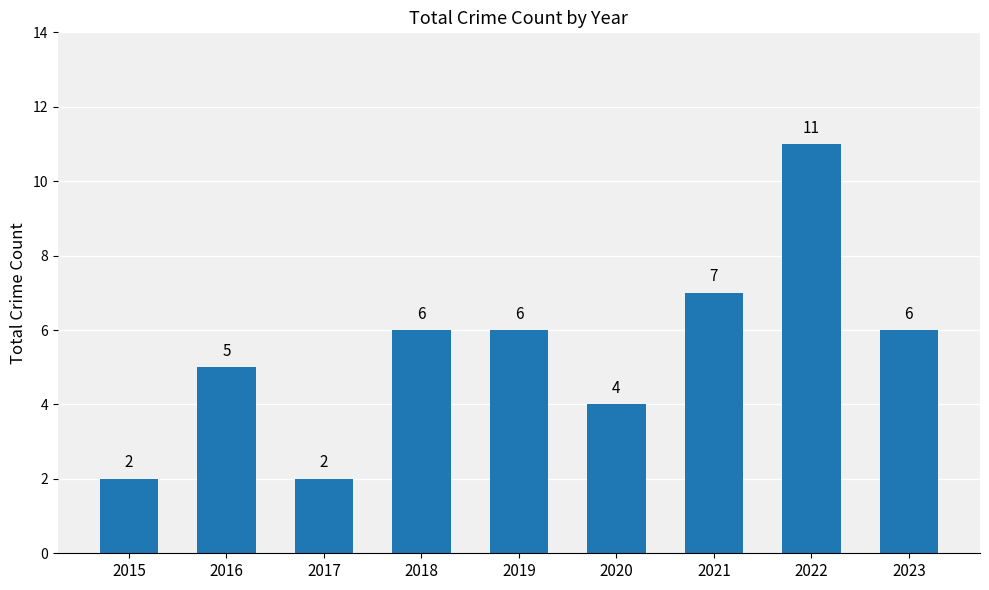

Which has a higher value, 2017 or 2020?

2020